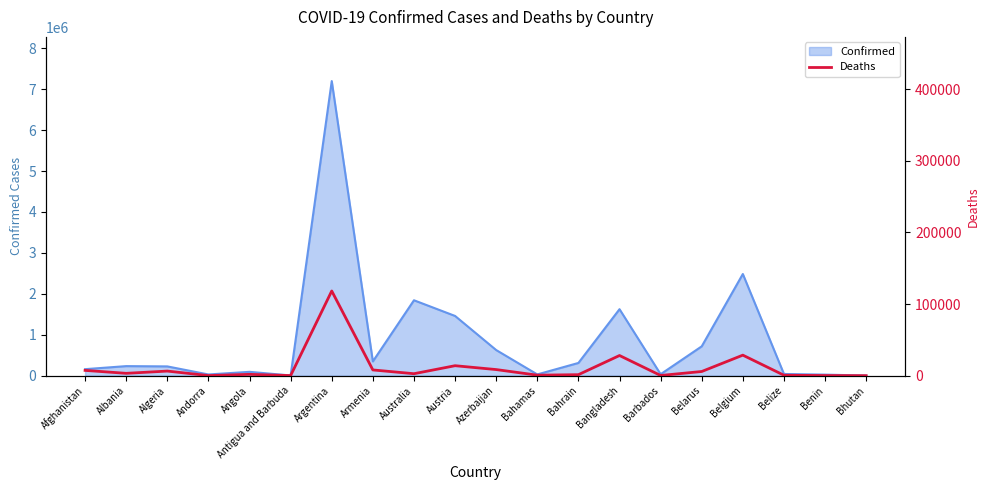

How many categories are shown in the chart?

20